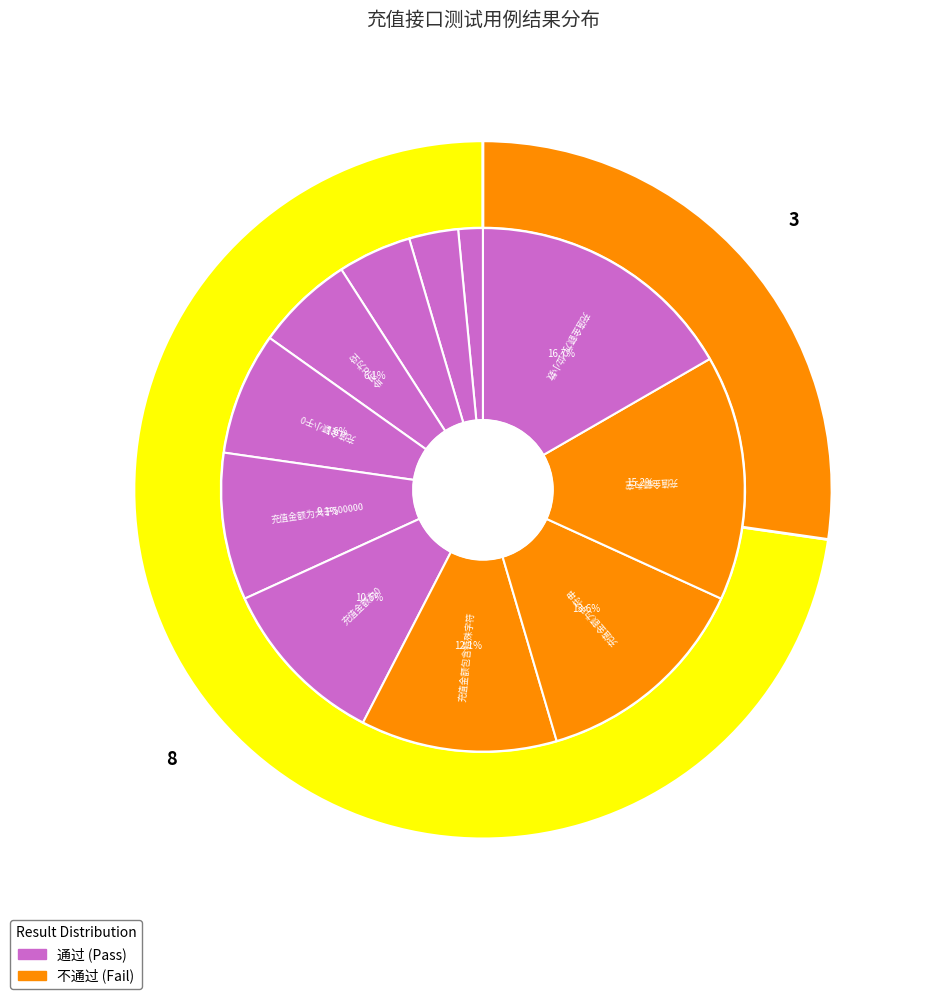

To the nearest percent, what is the combined percentage of 充值金额为2位小数 and 会员id不存在?

20%